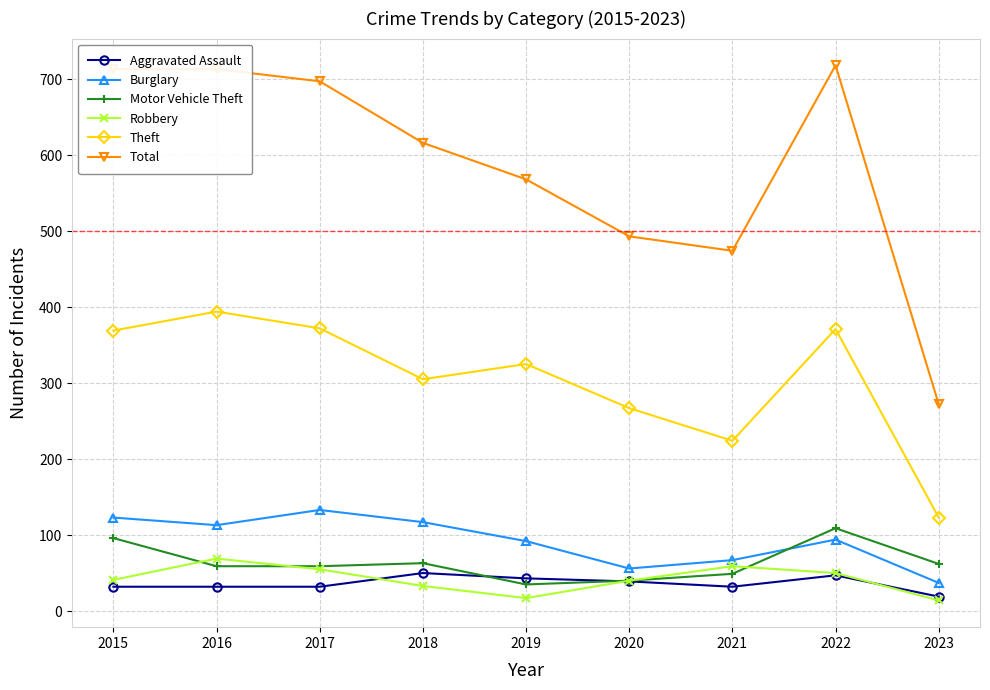

What is the value of the Robbery point at the 4th from the left?

33